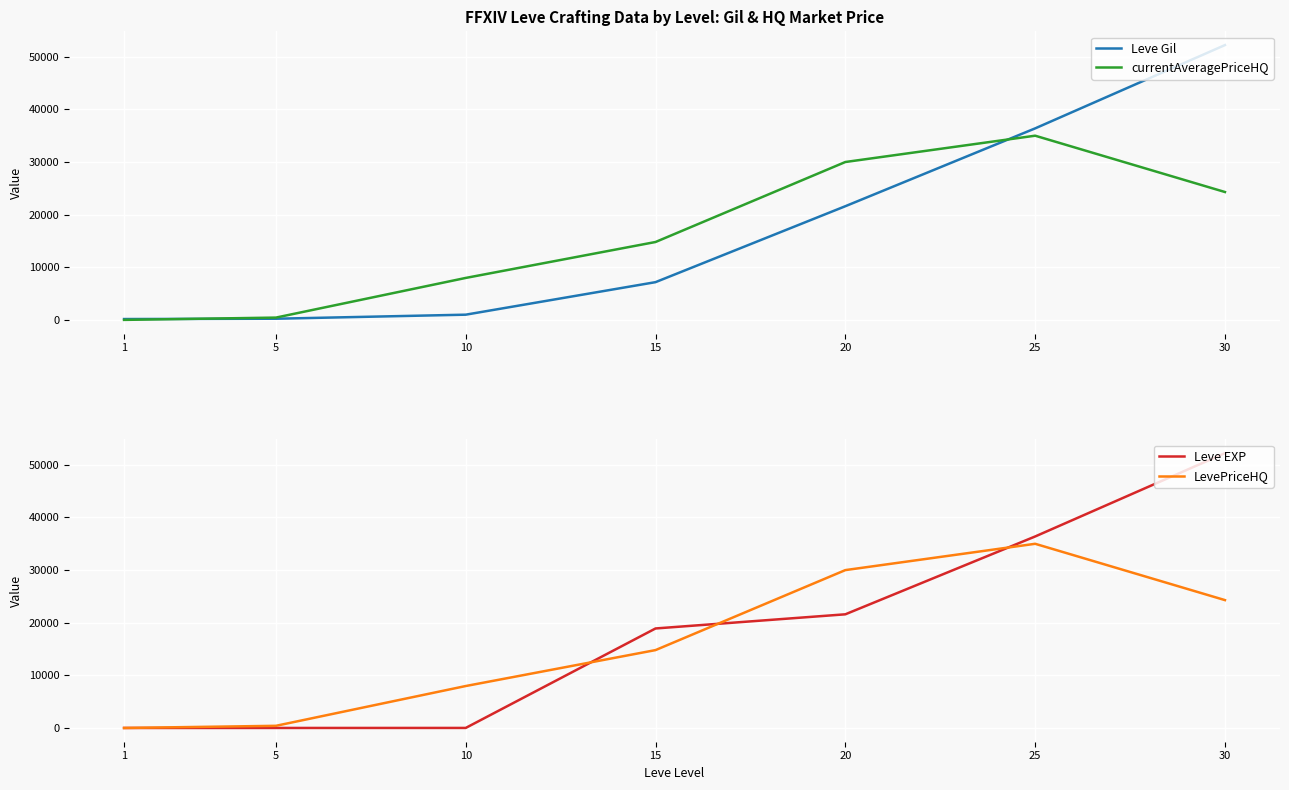

What is the sum of all LevePriceHQ values?

112483